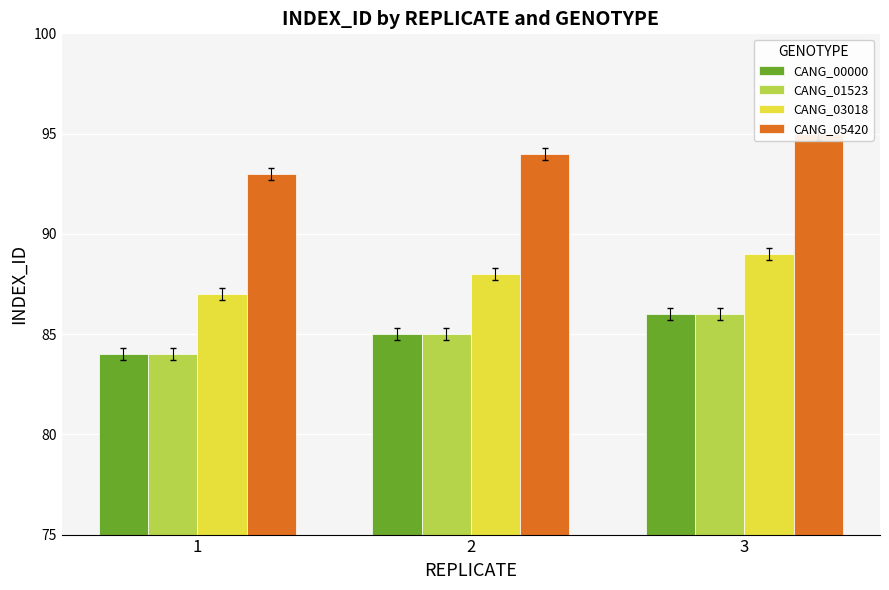

What are all the series names shown in the legend?

CANG_00000, CANG_01523, CANG_03018, CANG_05420